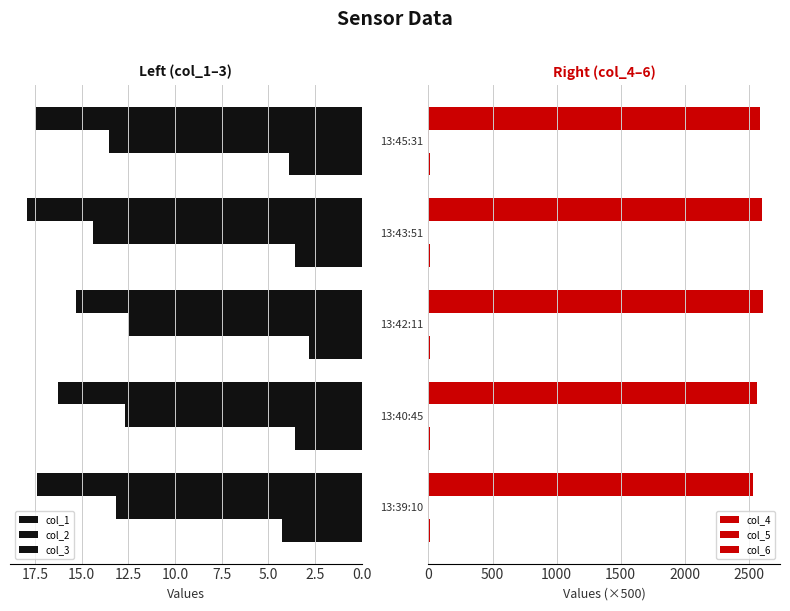

How many values in the col_3 series are below 17?

2